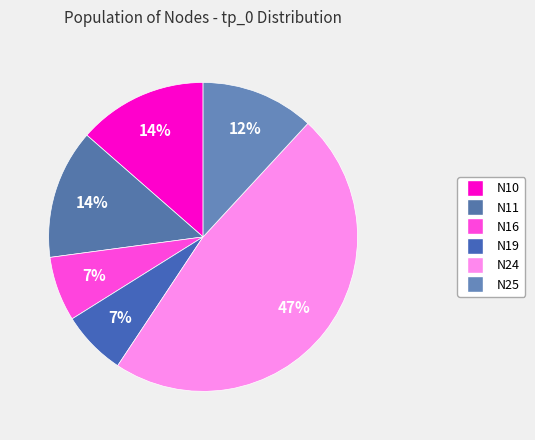

To the nearest percent, what is the difference between the largest and smallest slice percentages?

41%